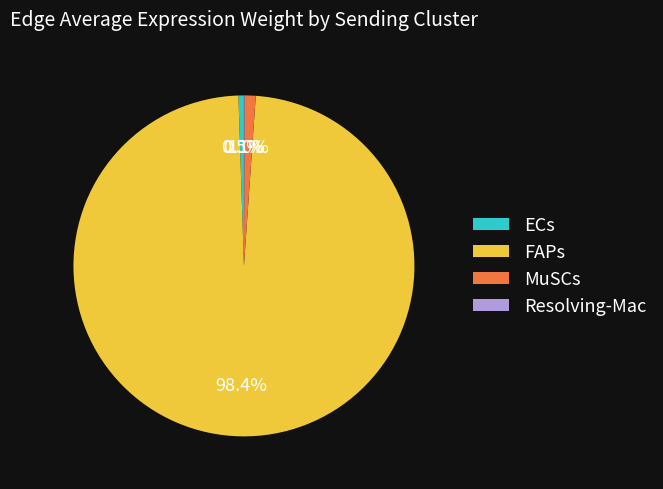

Which slice represents more than half of the pie?

FAPs